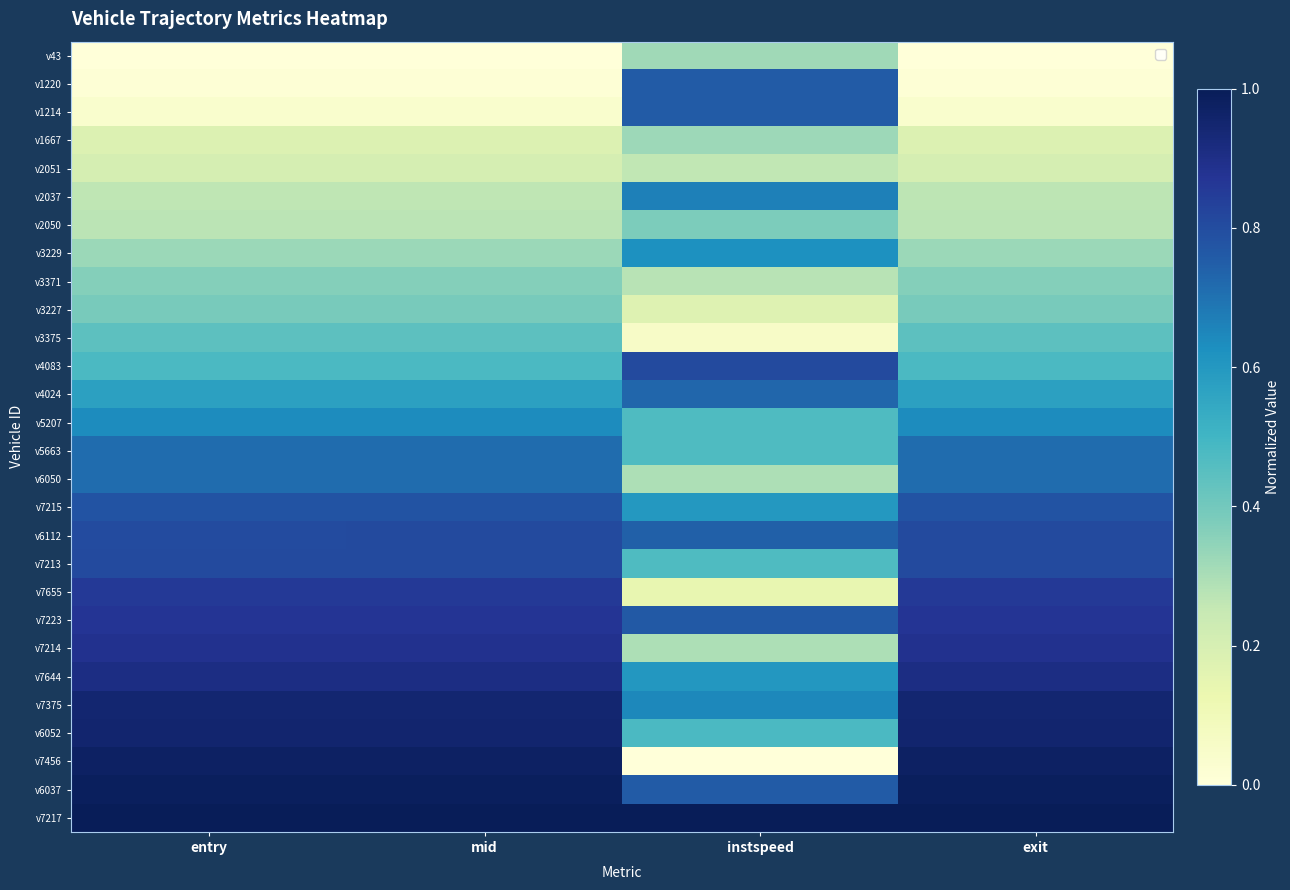

Between instspeed and mid, which is larger?

instspeed